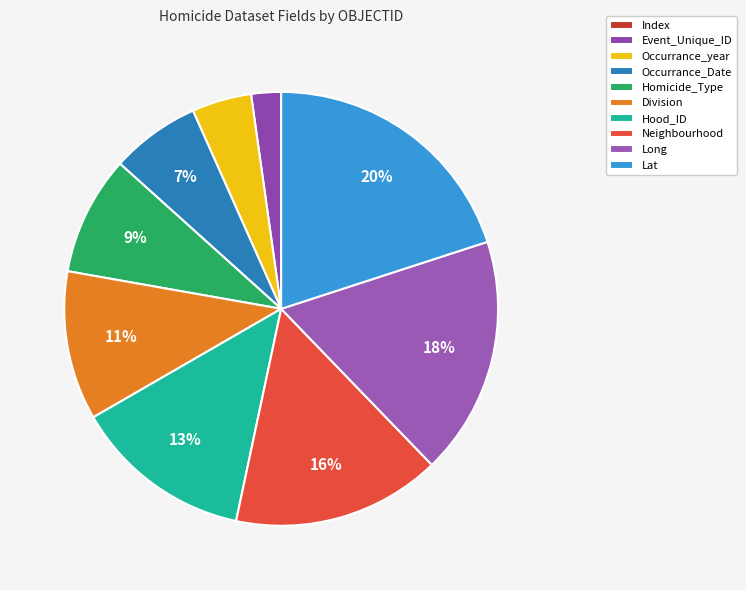

To the nearest percent, what is the average slice percentage?

10%